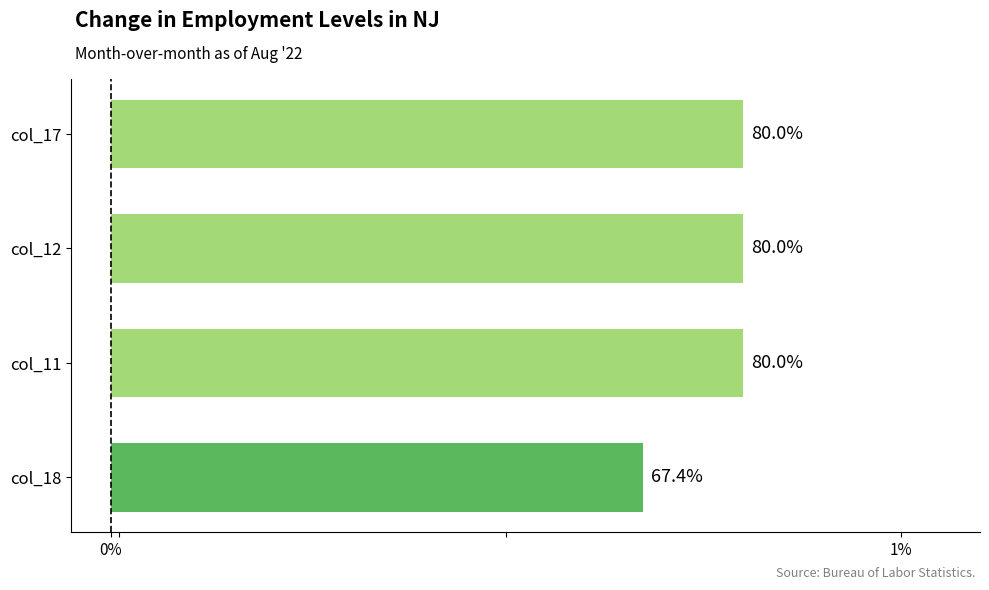

Does the chart contain any negative values?

No